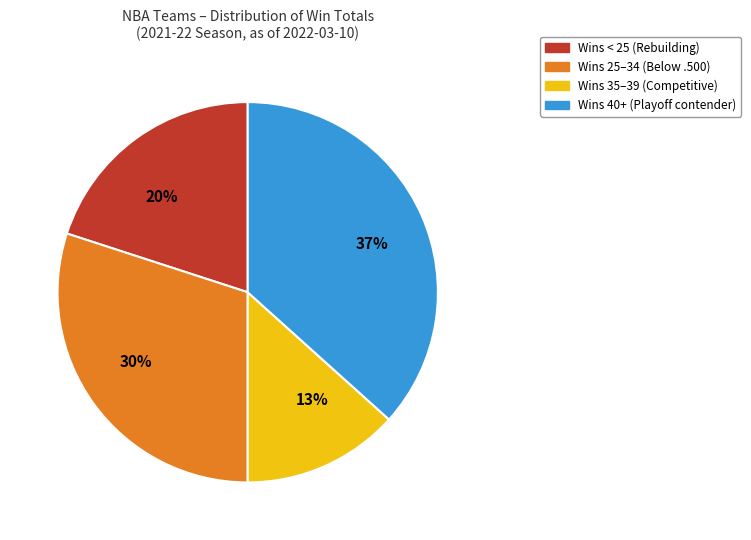

Is there a majority slice in this chart?

No